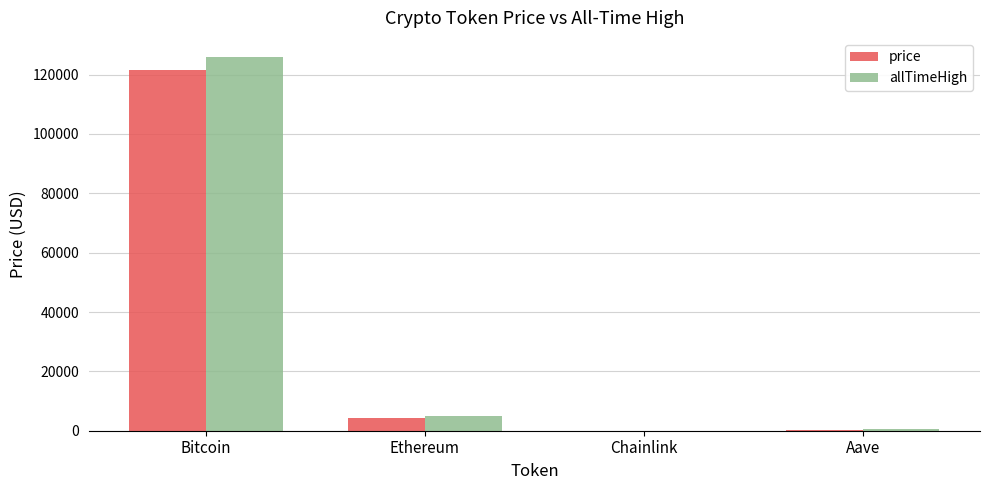

Are the bars grouped side by side (vs. stacked)?

Yes